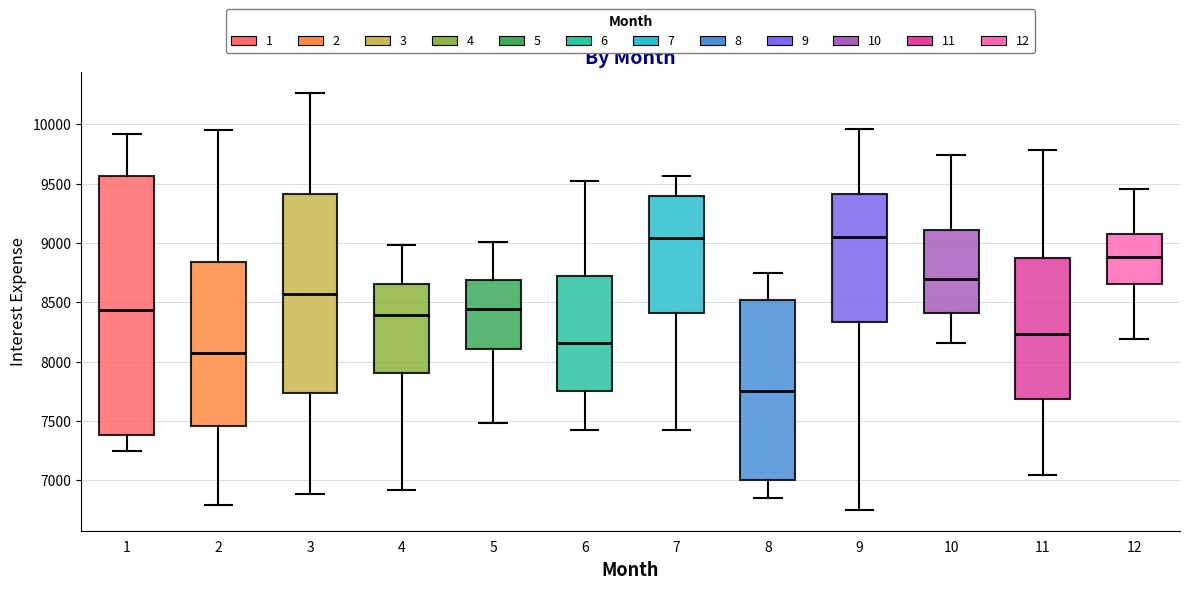

Reading left to right, read every box against the y-axis: the position of its median line, the range the box covers, and the ends of its whiskers. The values are not printed on the chart, so give them approximately, as read against the axis.

1: median 8450, box 7400 to 9550, whiskers 7250 to 9900
2: median 8050, box 7450 to 8850, whiskers 6800 to 9950
3: median 8550, box 7750 to 9400, whiskers 6900 to 10250
4: median 8400, box 7900 to 8650, whiskers 6900 to 9000
5: median 8450, box 8100 to 8700, whiskers 7500 to 9000
6: median 8150, box 7750 to 8700, whiskers 7450 to 9500
7: median 9050, box 8400 to 9400, whiskers 7400 to 9550
8: median 7750, box 7000 to 8500, whiskers 6850 to 8750
9: median 9050, box 8350 to 9400, whiskers 6750 to 9950
10: median 8700, box 8400 to 9100, whiskers 8150 to 9750
11: median 8250, box 7700 to 8850, whiskers 7050 to 9800
12: median 8900, box 8650 to 9100, whiskers 8200 to 9450